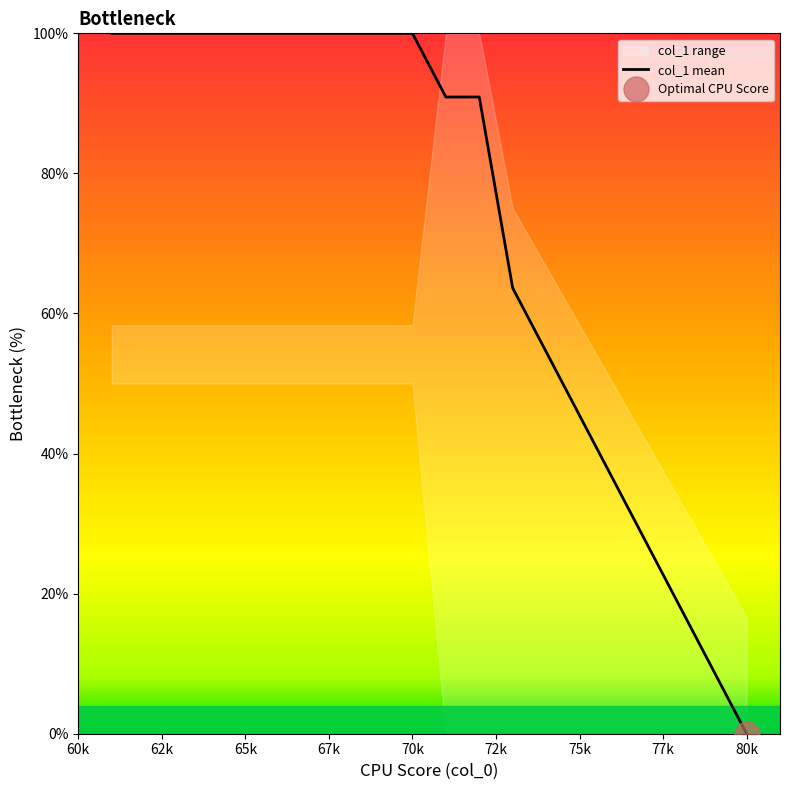

Does the chart display data point markers on the line(s)?

No